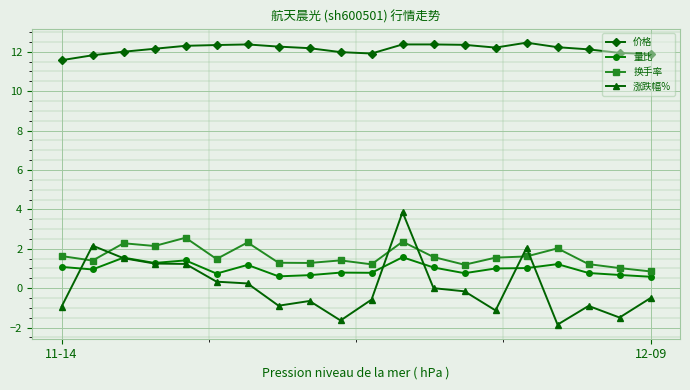

What is the value of the 量比 point at the 16th from the left?

1.0